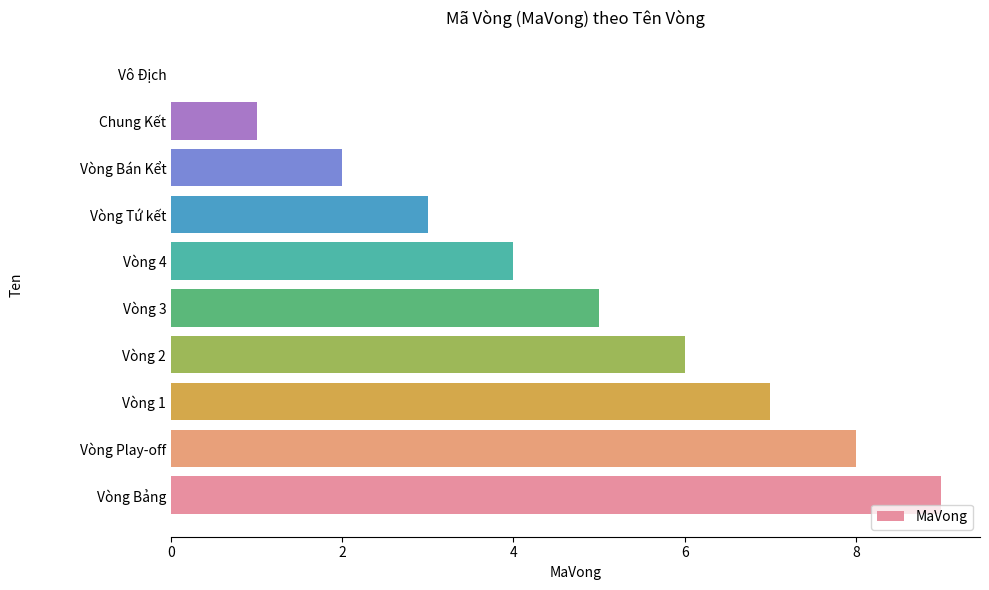

The chart shows a value of 0 at Vô Địch. True or false?

True